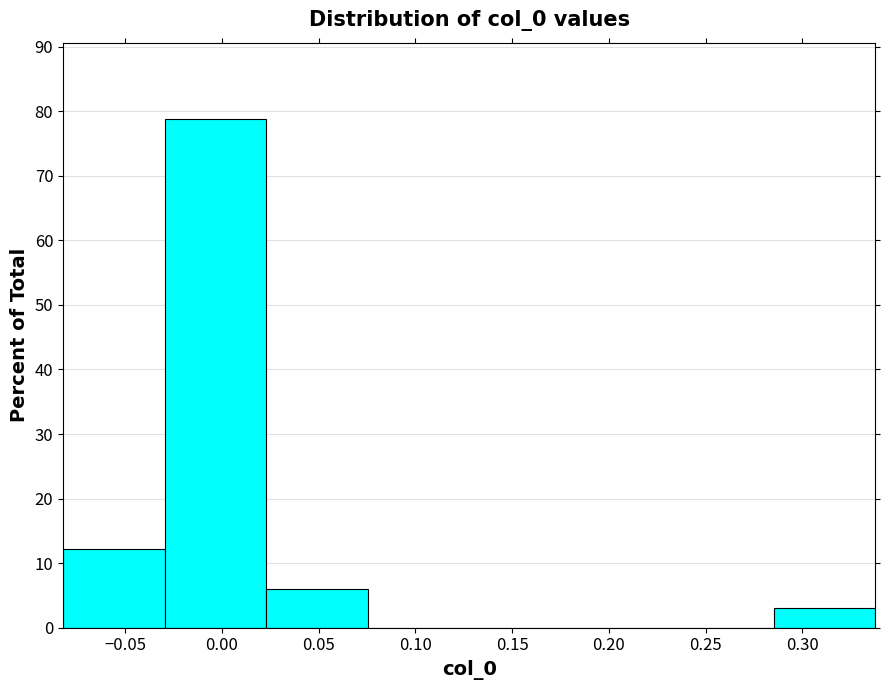

Reading left to right, transcribe this chart: for each bar, give the range it covers on the x-axis and its height. Neither the bar edges nor the heights are printed on the chart, so give them approximately, as read against the axes.

-0.080 to -0.030: 12
-0.030 to 0.025: 79
0.025 to 0.075: 6
0.075 to 0.130: 0
0.130 to 0.180: 0
0.180 to 0.235: 0
0.235 to 0.285: 0
0.285 to 0.340: 3